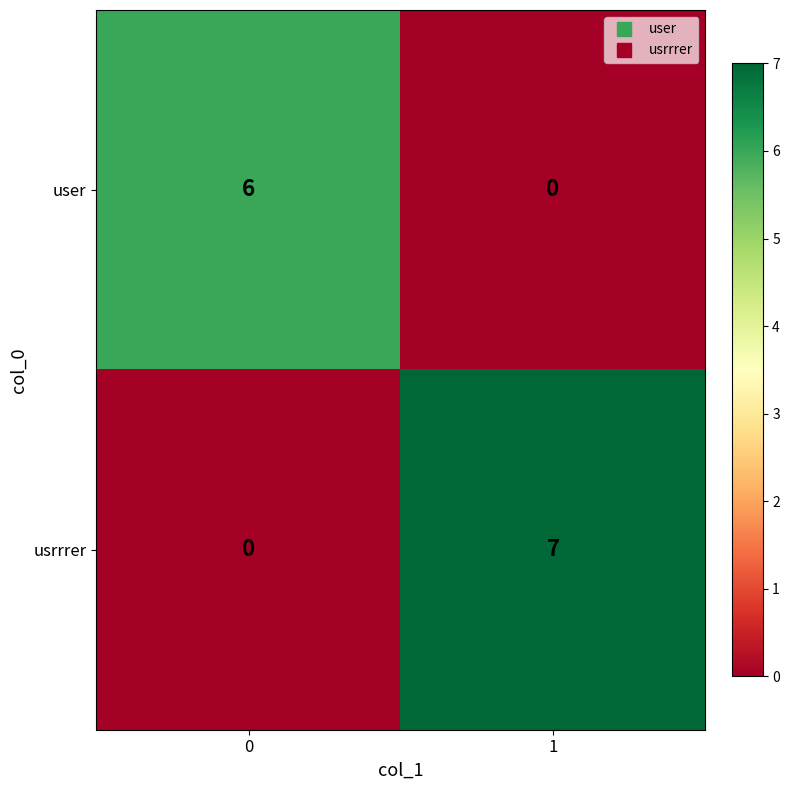

At which category is the sum across all series the highest?

1